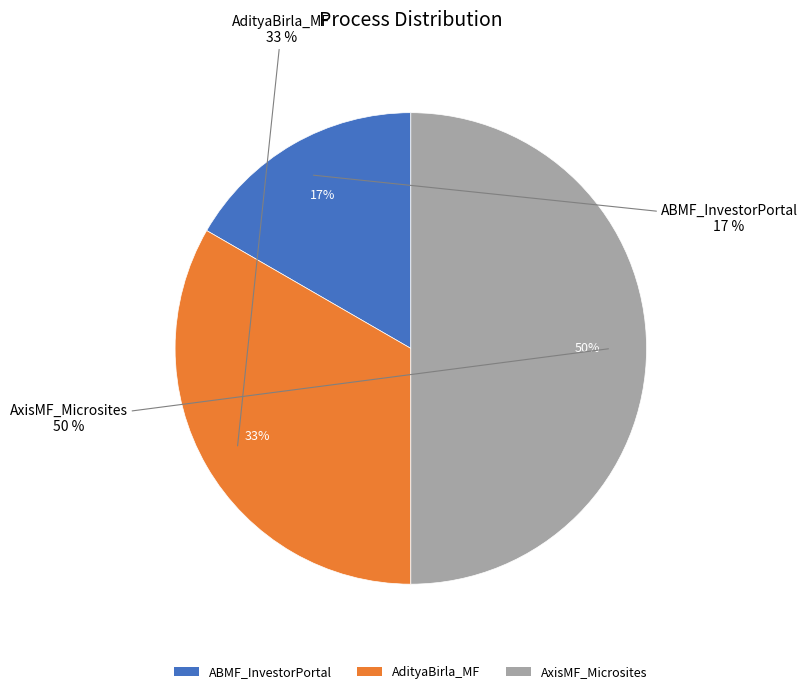

To the nearest percent, what is the average slice percentage?

33%